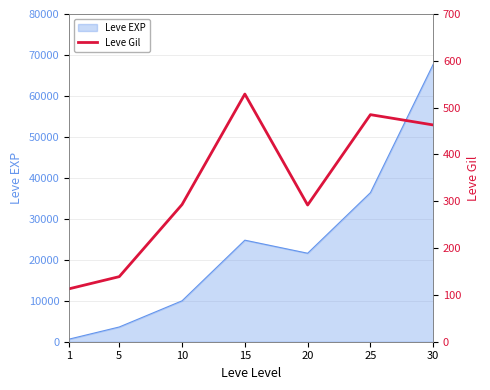

Rank the categories by Leve EXP value from highest to lowest.

30, 25, 15, 20, 10, 5, 1